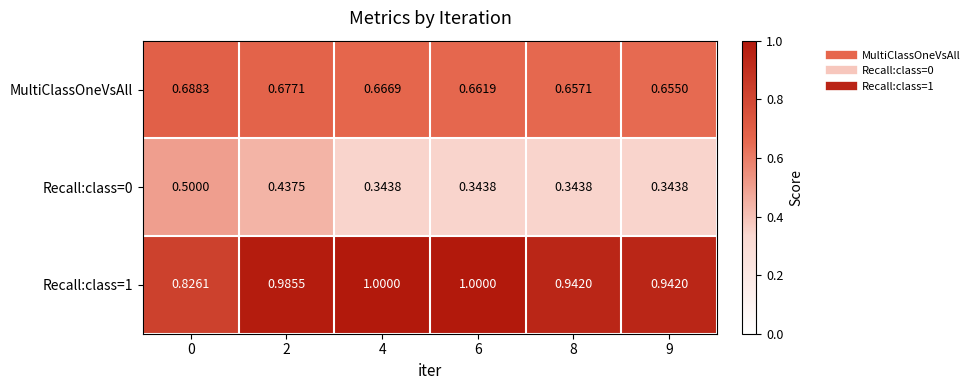

Is the value of Recall:class=0 at 4 greater than the value of Recall:class=1 at 9?

No